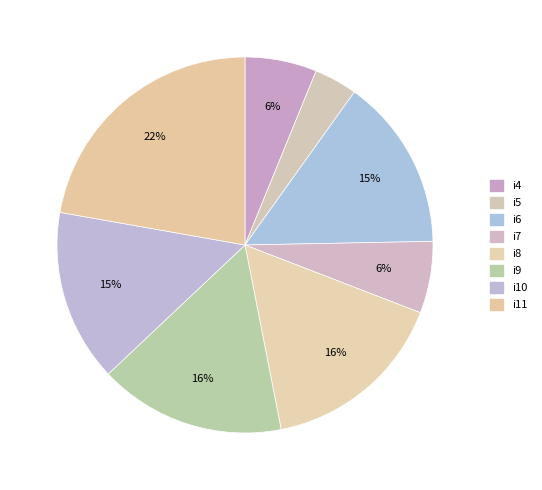

Approximately how many times larger is the value at i7 compared to i8?

0.4